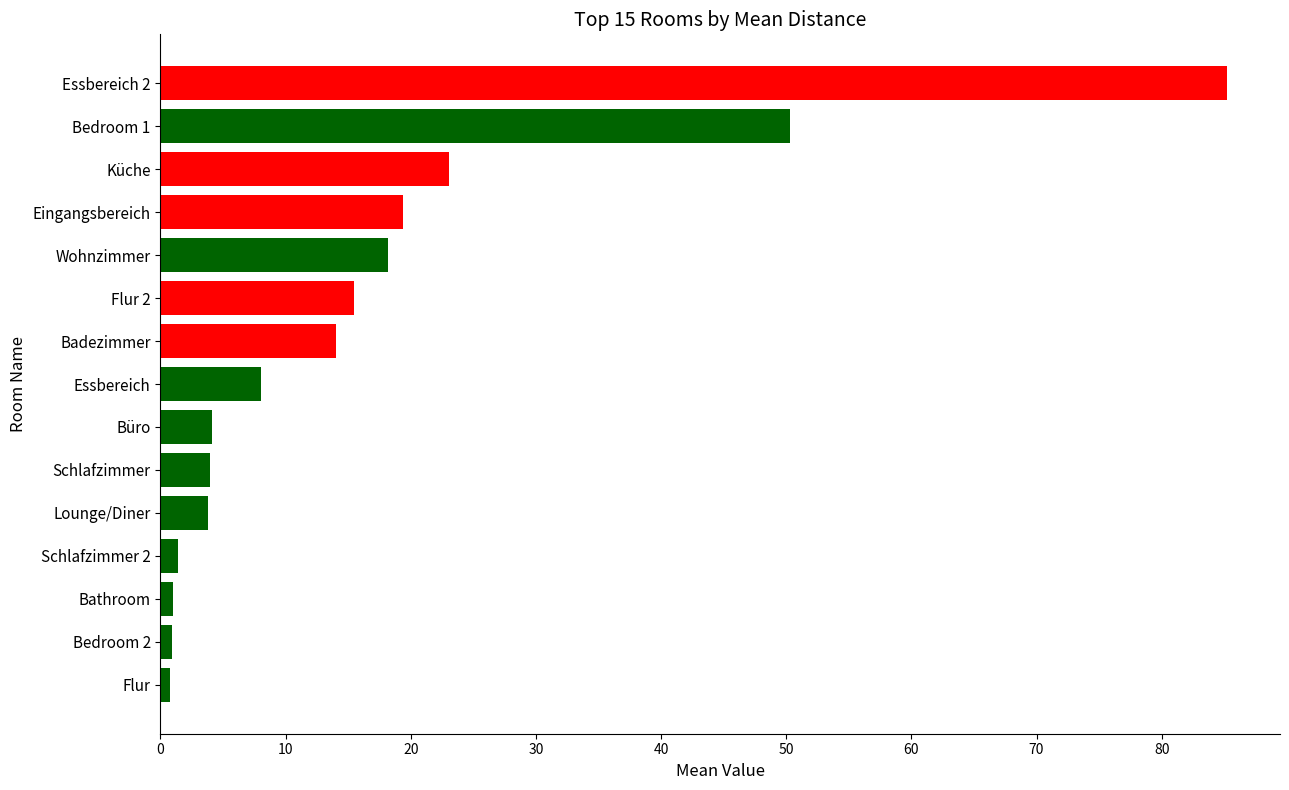

Which label corresponds to the largest value in the chart?

Essbereich 2